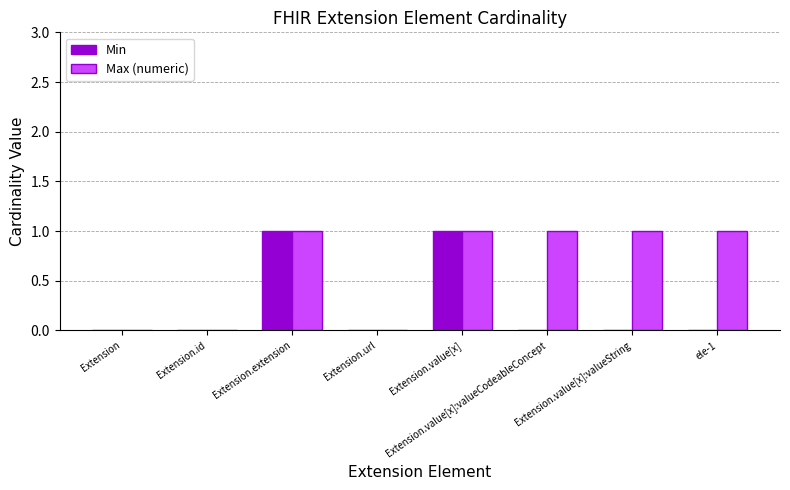

Which series changed the most between Extension.id and ele-1?

Max (numeric)